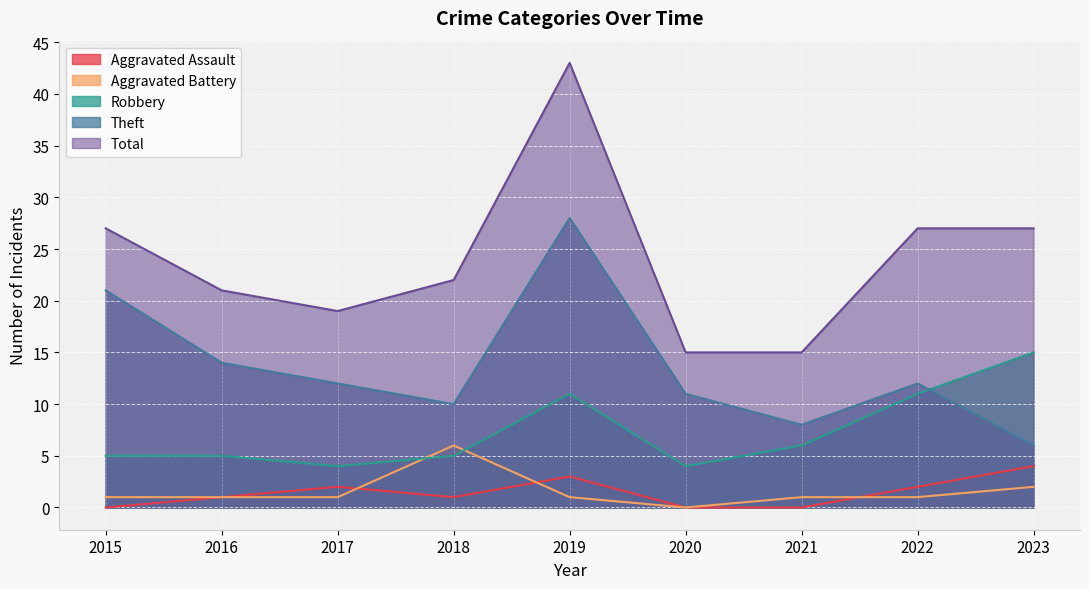

What are all the series names shown in the legend?

Aggravated Assault, Aggravated Battery, Robbery, Theft, Total